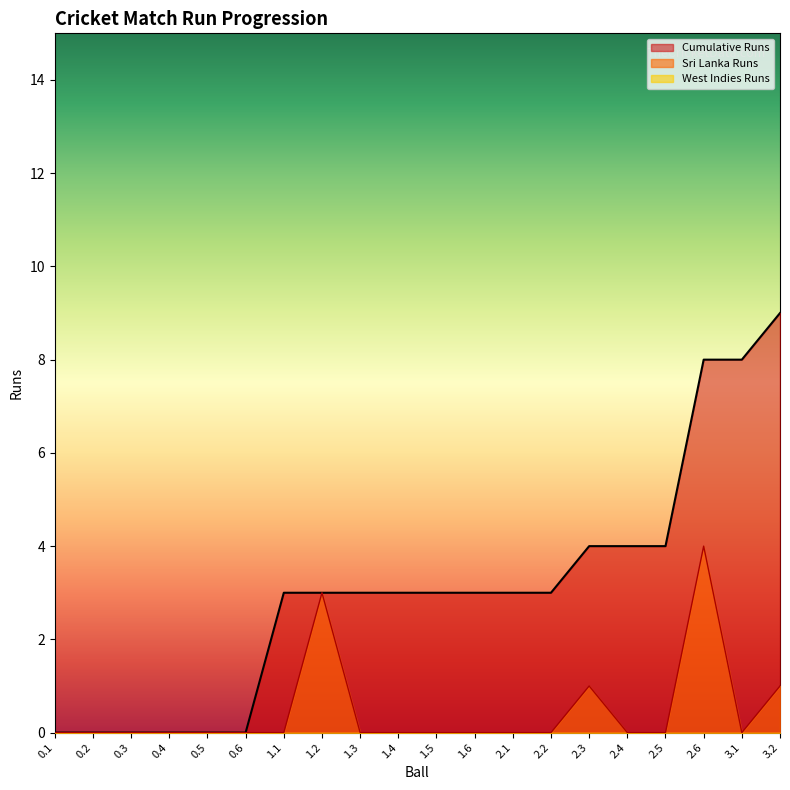

What is the maximum value shown in the chart?

9